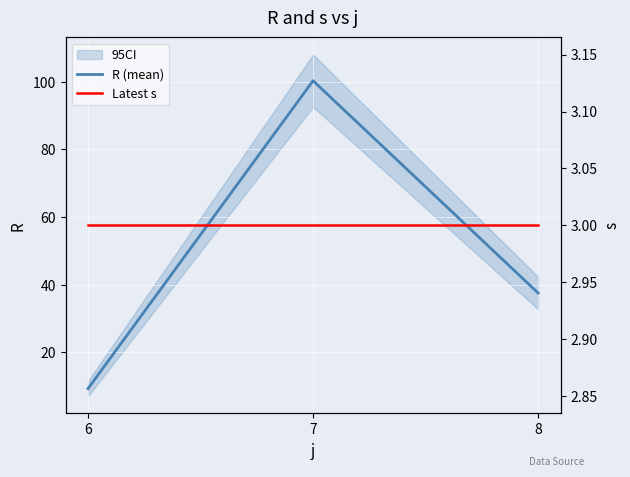

List the labels in order of R (mean) value, smallest first.

6, 8, 7